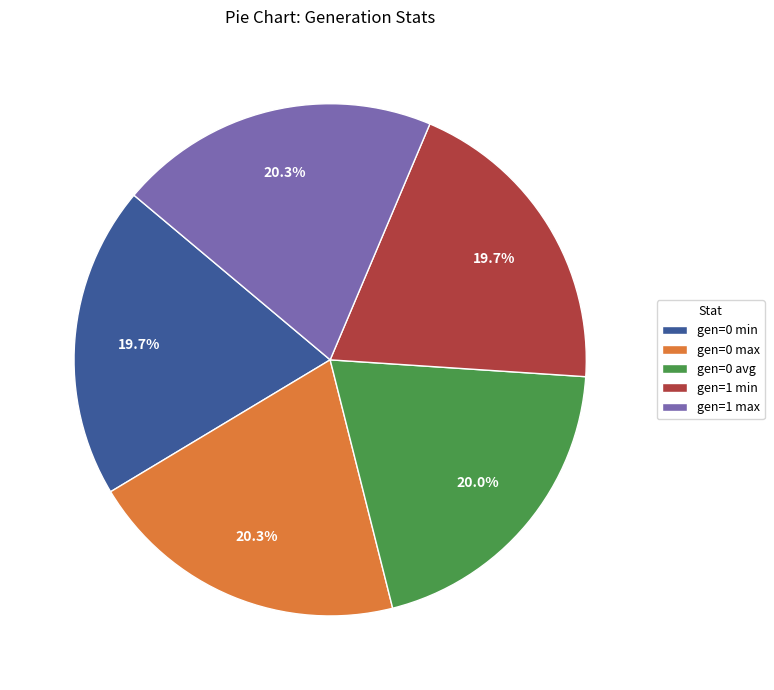

Count the number of slices in the pie.

5